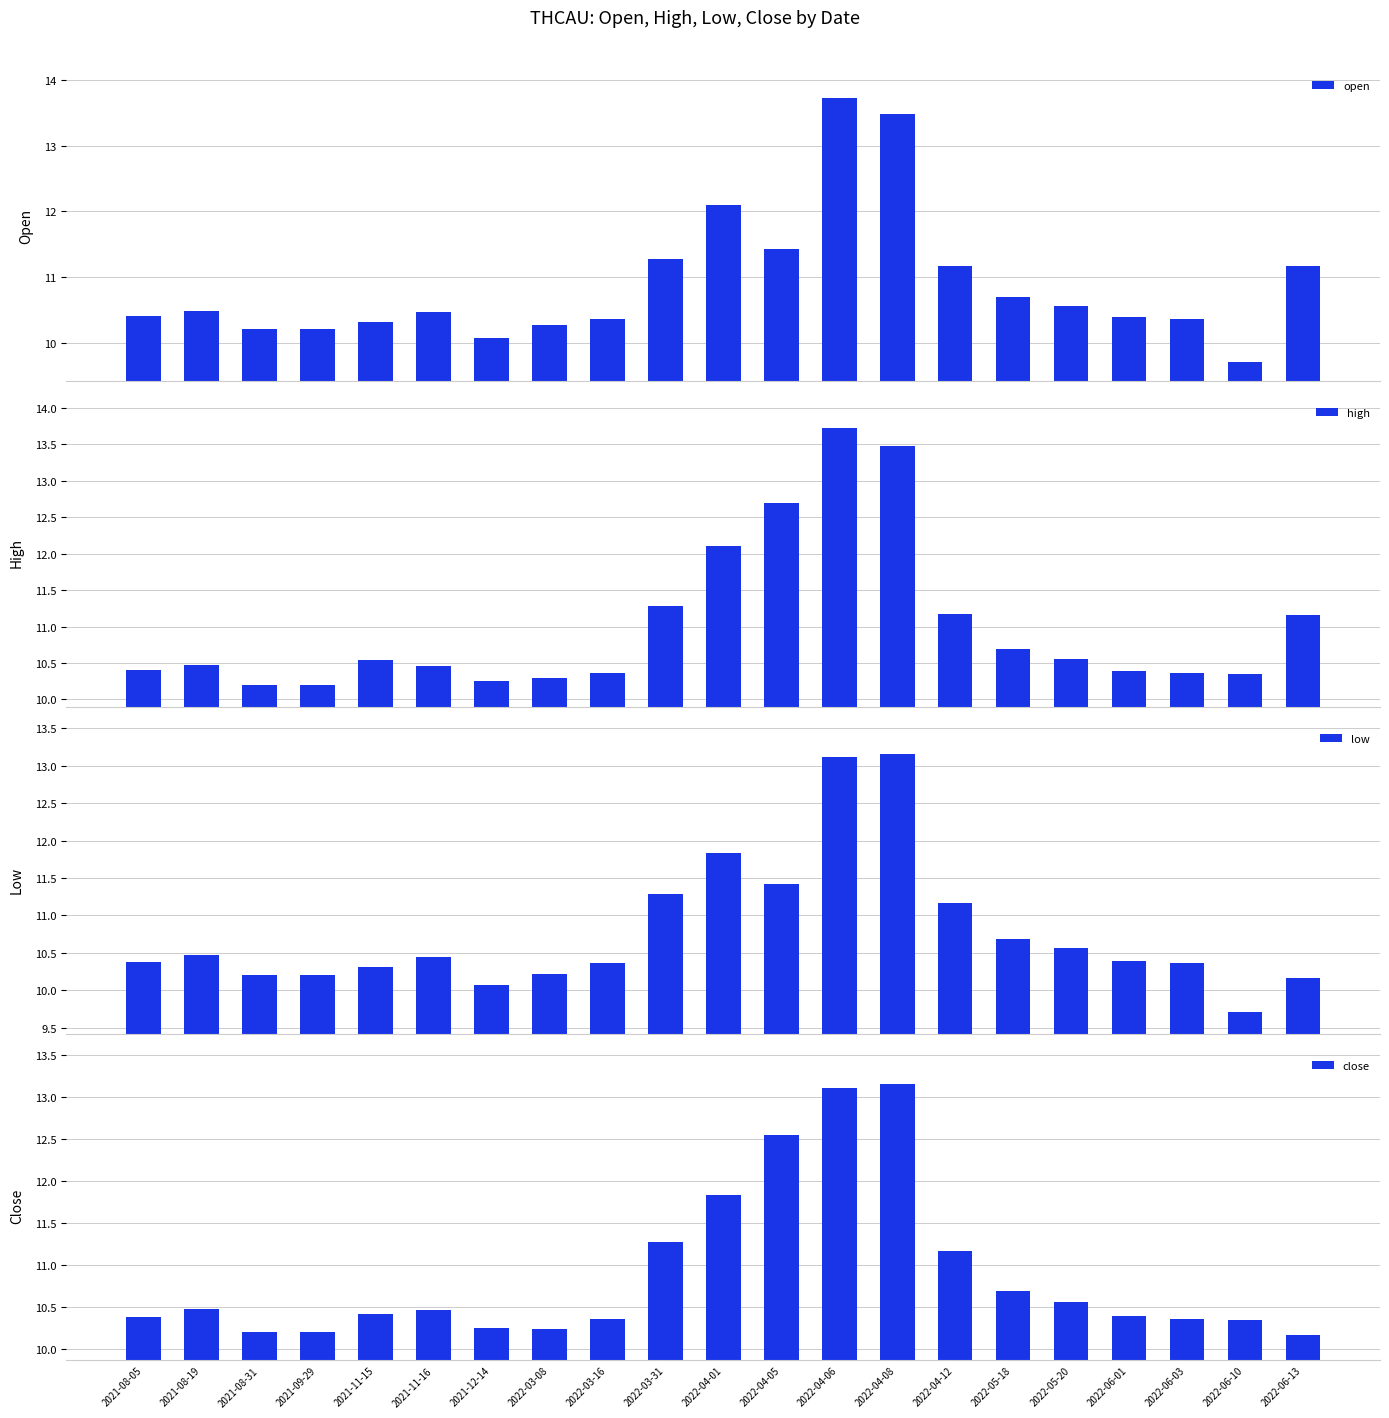

Are the bars grouped side by side (vs. stacked)?

Yes